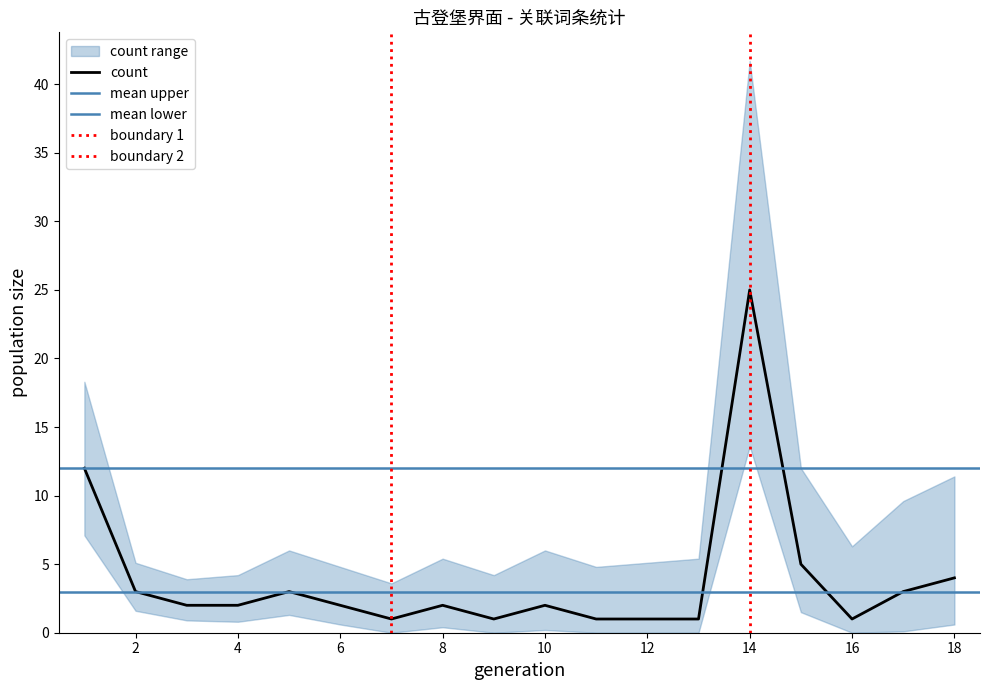

What is the minimum value shown in the chart?

1